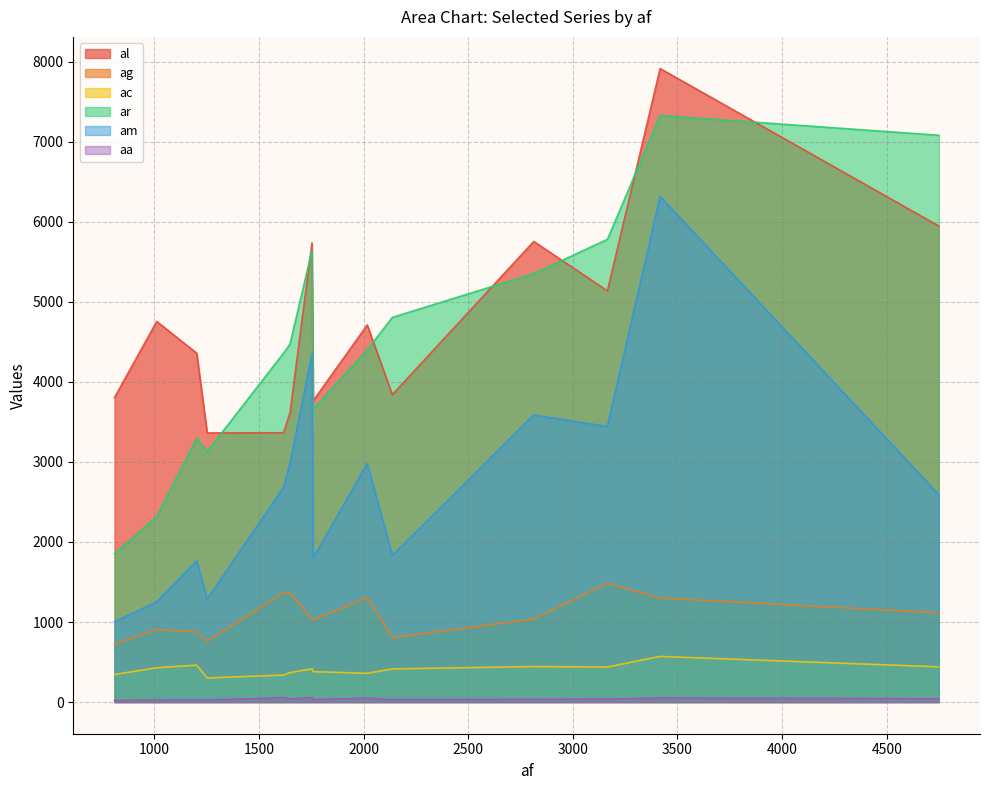

What is the difference between the maximum and minimum values in the ac series?

269